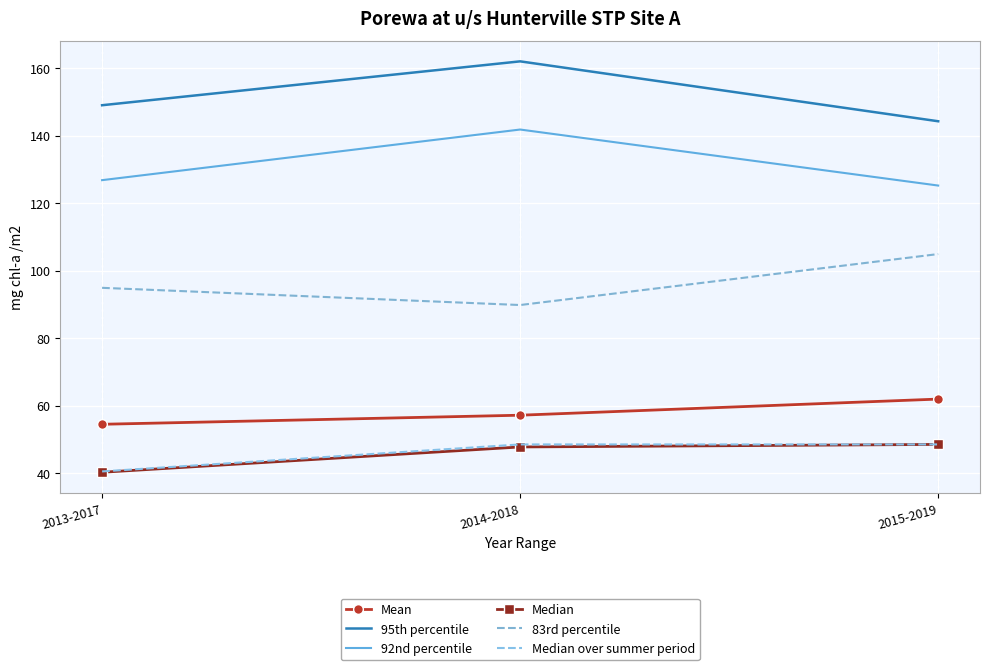

Which category has the lowest value across all series?

2013-2017